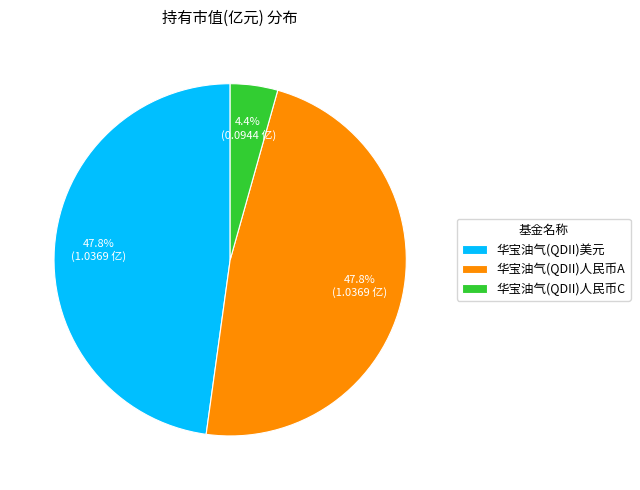

How many segments does this pie chart have?

3